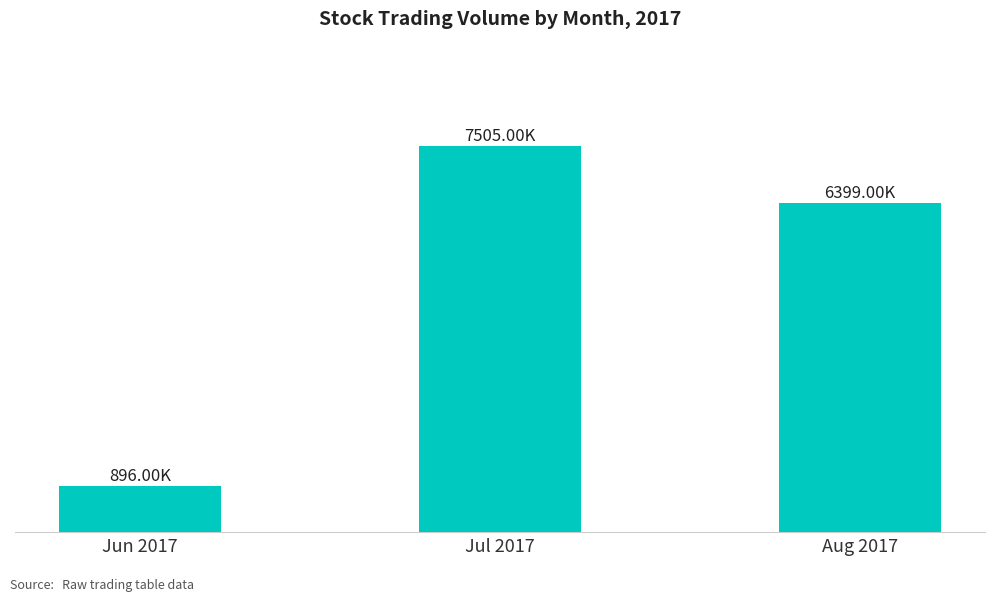

Rank the categories by value from highest to lowest.

Jul 2017, Aug 2017, Jun 2017